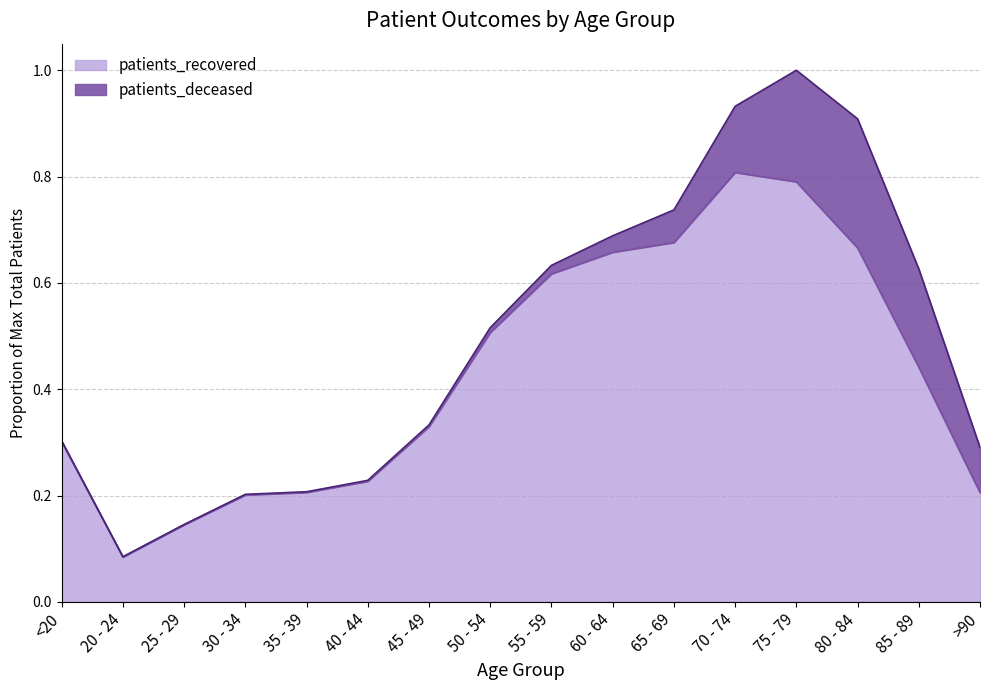

What is the minimum value shown in the chart?

0.1